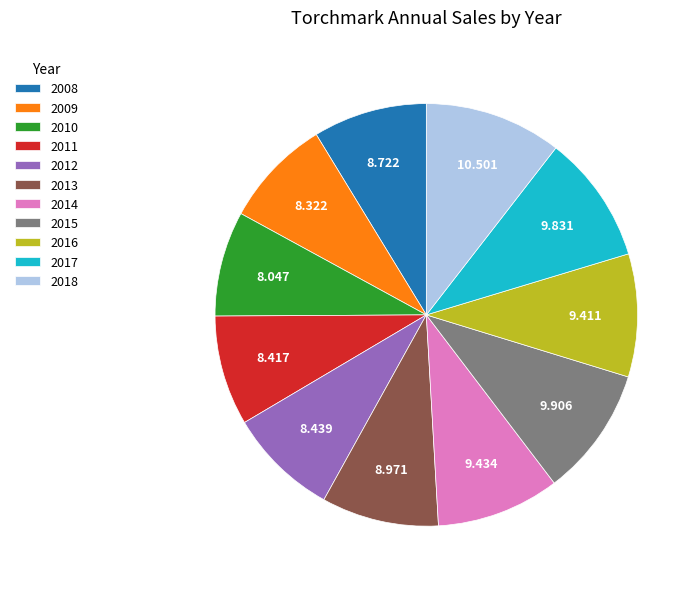

Which category has the biggest portion of the pie?

2018